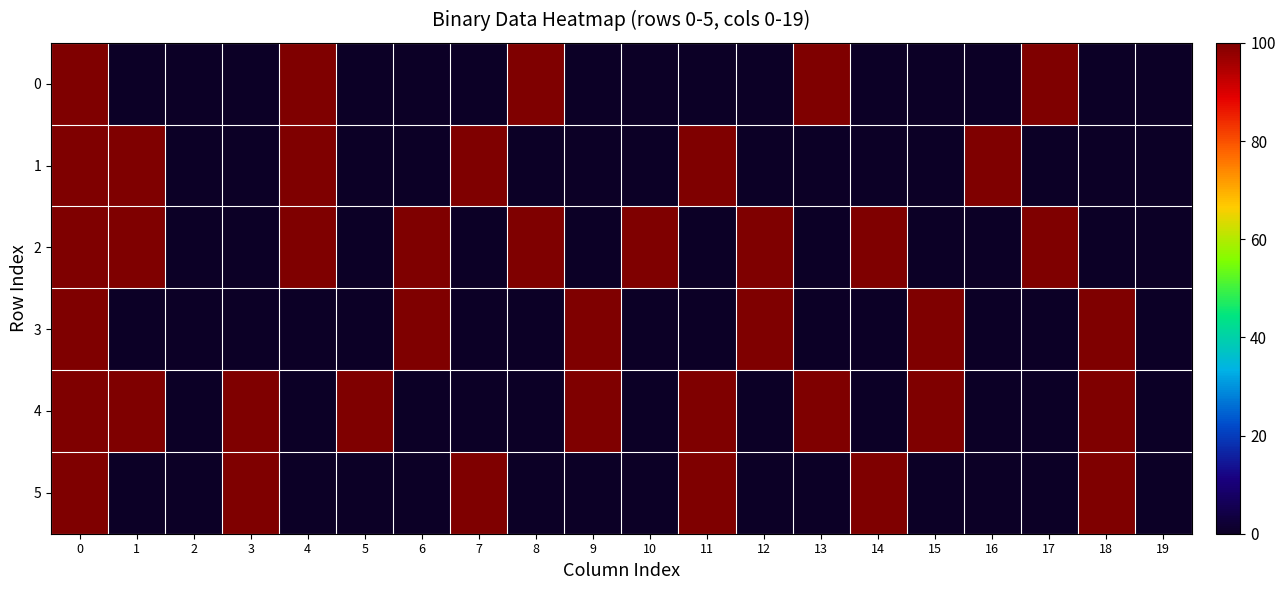

Reading left to right, transcribe all the data shown in this chart.

0: 0=1	1=0	2=0	3=0	4=1	5=0	6=0	7=0	8=1	9=0	10=0	11=0	12=0	13=1	14=0	15=0	16=0	17=1	18=0	19=0
1: 0=1	1=1	2=0	3=0	4=1	5=0	6=0	7=1	8=0	9=0	10=0	11=1	12=0	13=0	14=0	15=0	16=1	17=0	18=0	19=0
2: 0=1	1=1	2=0	3=0	4=1	5=0	6=1	7=0	8=1	9=0	10=1	11=0	12=1	13=0	14=1	15=0	16=0	17=1	18=0	19=0
3: 0=1	1=0	2=0	3=0	4=0	5=0	6=1	7=0	8=0	9=1	10=0	11=0	12=1	13=0	14=0	15=1	16=0	17=0	18=1	19=0
4: 0=1	1=1	2=0	3=1	4=0	5=1	6=0	7=0	8=0	9=1	10=0	11=1	12=0	13=1	14=0	15=1	16=0	17=0	18=1	19=0
5: 0=1	1=0	2=0	3=1	4=0	5=0	6=0	7=1	8=0	9=0	10=0	11=1	12=0	13=0	14=1	15=0	16=0	17=0	18=1	19=0